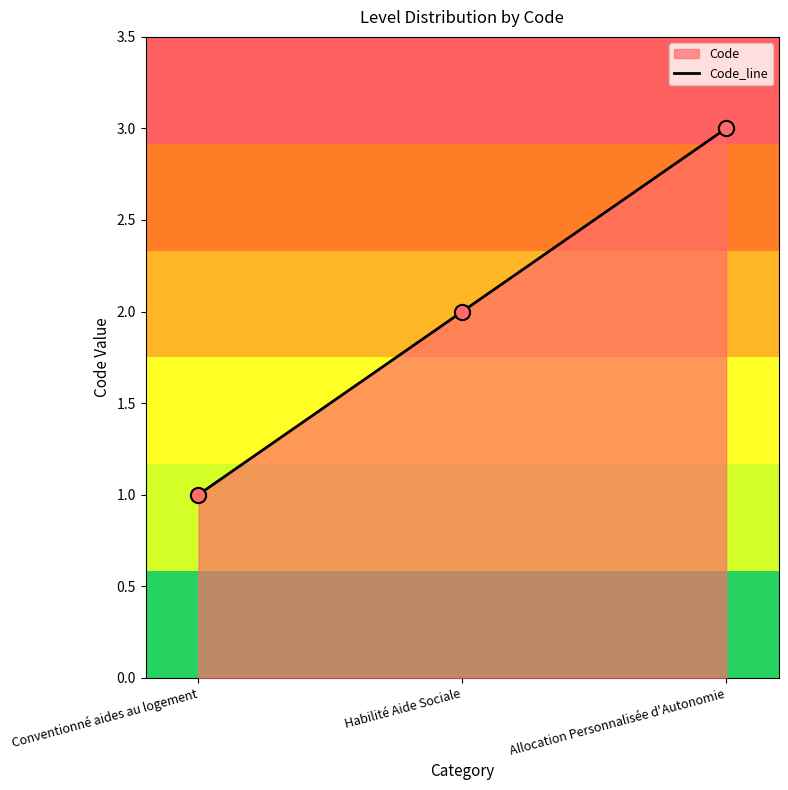

Which has a higher value, Habilité Aide Sociale or Allocation Personnalisée d'Autonomie?

Allocation Personnalisée d'Autonomie